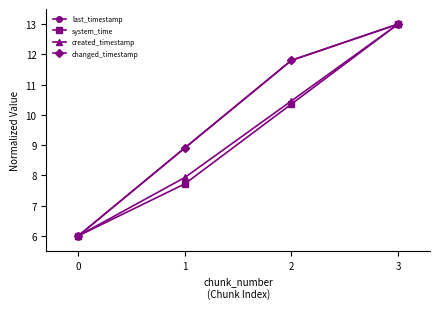

Does the chart have visible grid lines?

No